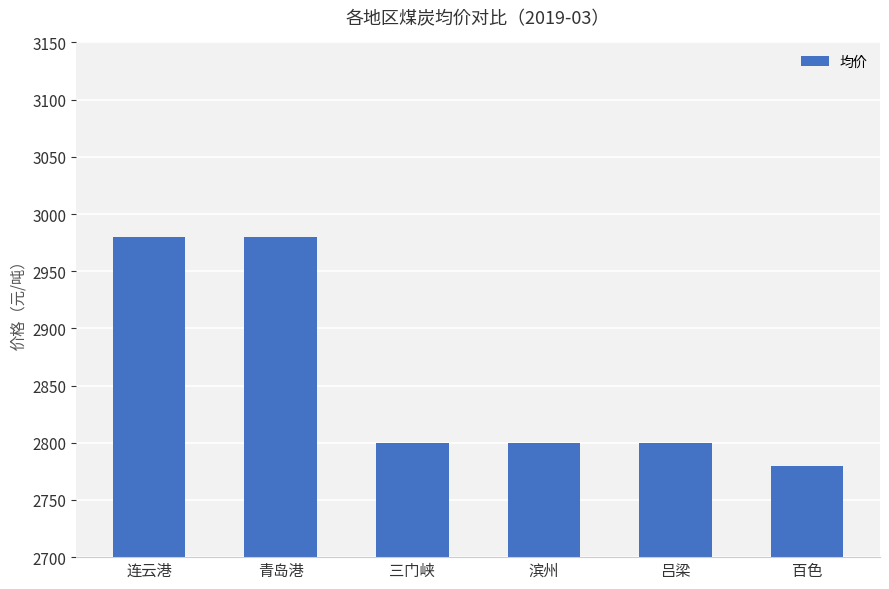

Is it true that the value at 三门峡 is 1922?

False